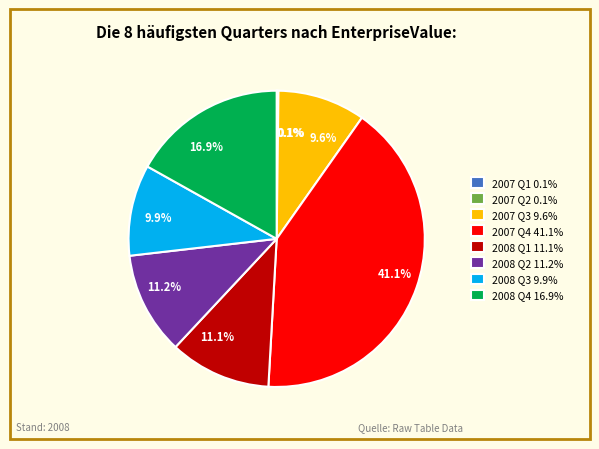

Which category has the biggest portion of the pie?

2007 Q4 41.1%